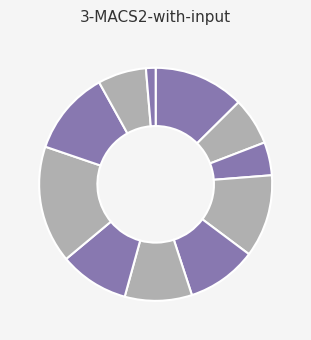

How many segments does this pie chart have?

11